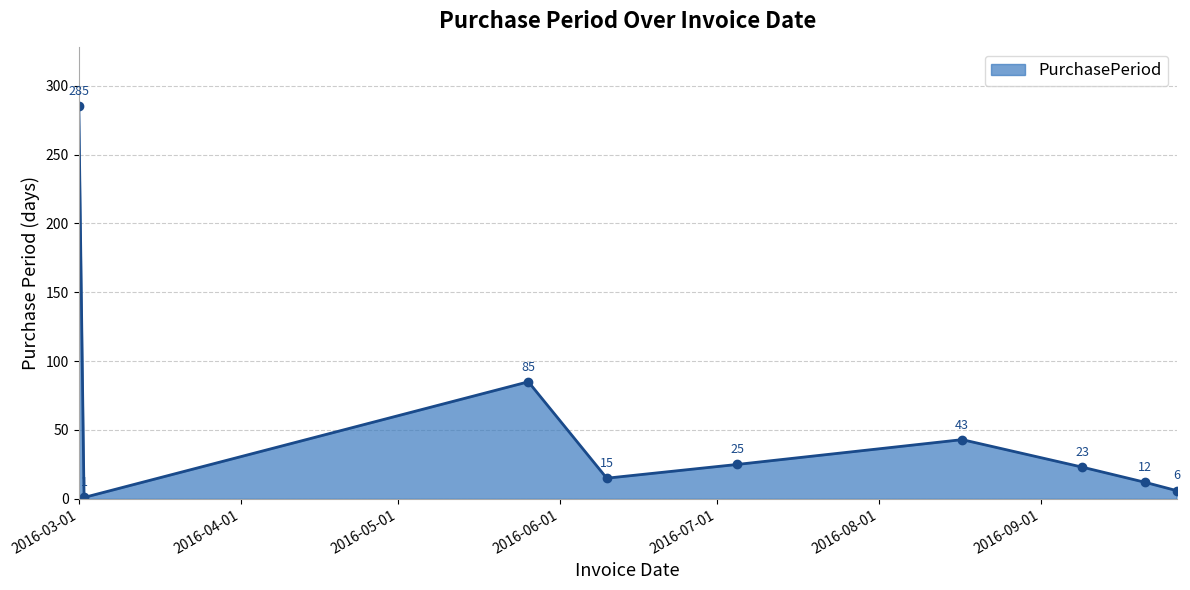

How many interior local peaks (higher than both neighbors) does the data have?

2